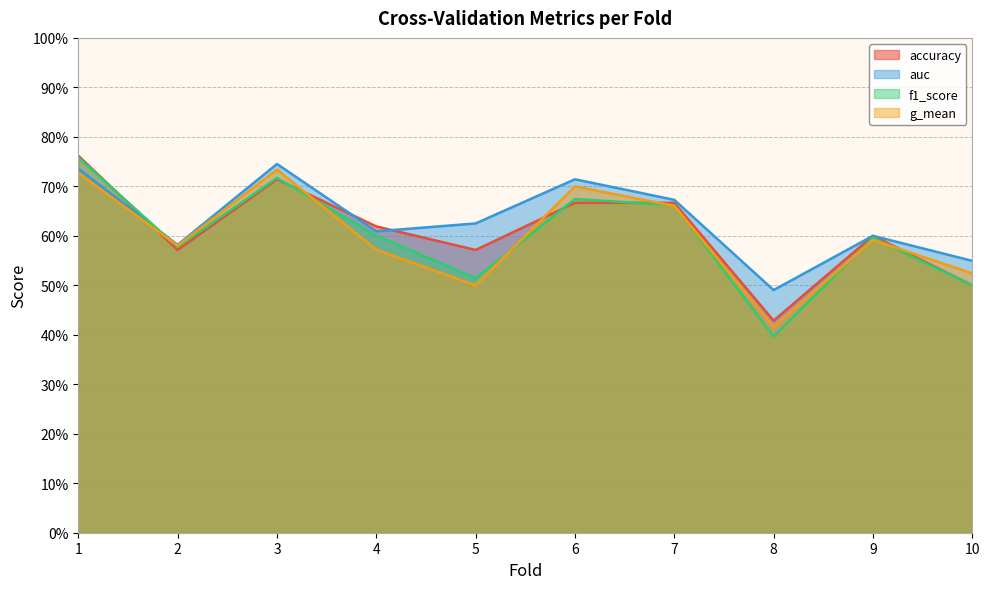

How many data points does each series have?

10